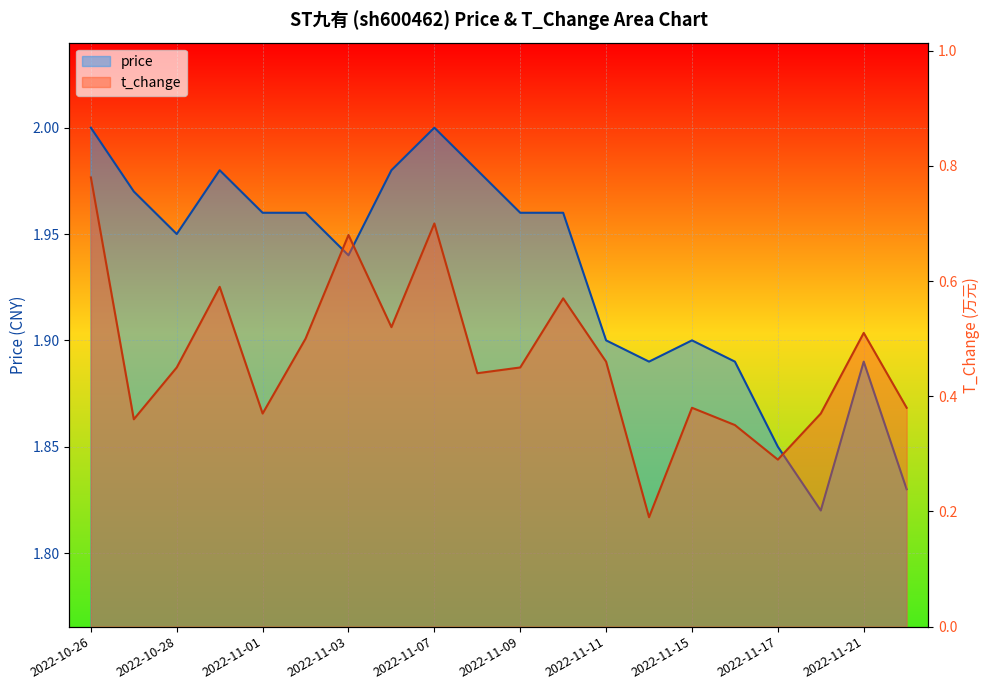

What is the difference between the maximum and minimum values in the price series?

0.2